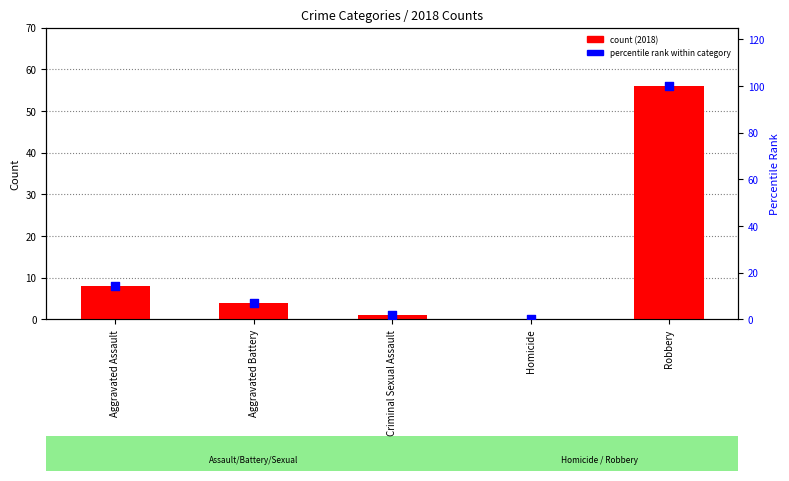

Which series has the largest total across all categories?

percentile rank